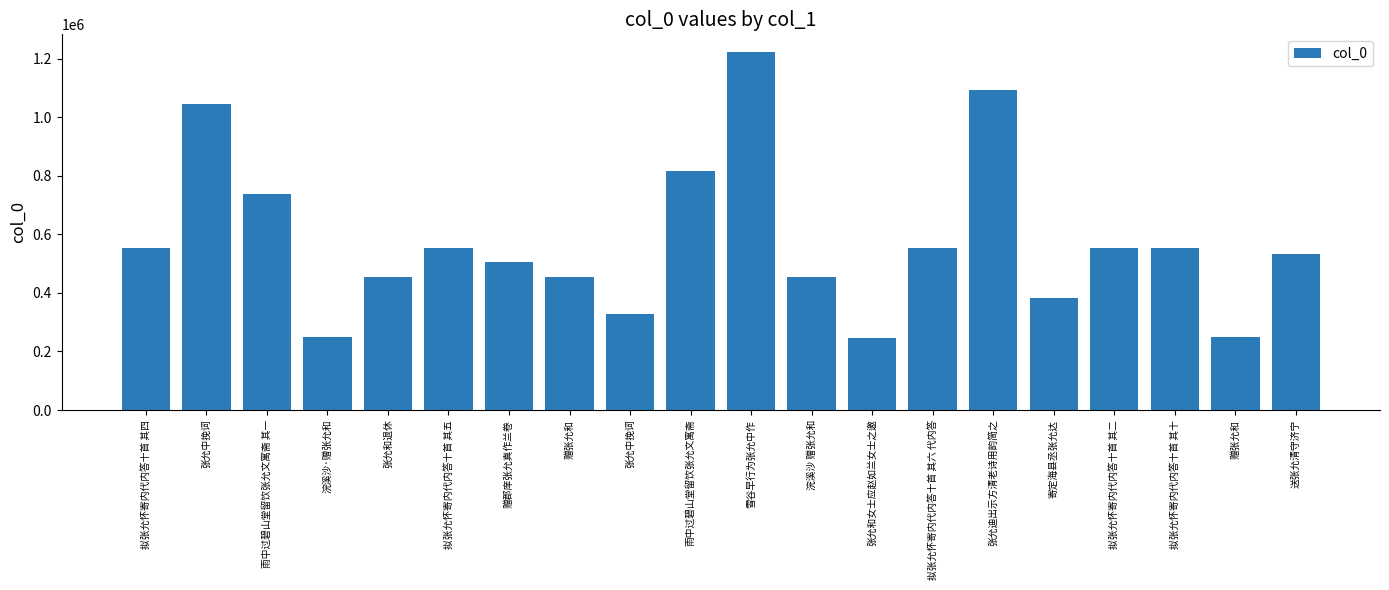

List the labels in order of value, largest first.

雪谷早行为张允中作, 张允迪出示方清老诗用韵简之, 张允中挽词, 雨中过碧山堂留饮张允文寓斋, 雨中过碧山堂留饮张允文寓斋 其一, 拟张允怀寄内代内答十首 其十, 拟张允怀寄内代内答十首 其六 代内答, 拟张允怀寄内代内答十首 其五, 拟张允怀寄内代内答十首 其四, 拟张允怀寄内代内答十首 其二, 送张允清守济宁, 赠郡庠张允真作兰卷, 赠张允和, 张允和退休, 浣溪沙 赠张允和, 寄定海县丞张允达, 张允中挽词, 赠张允和, 浣溪沙·赠张允和, 张允和女士应赵如兰女士之邀